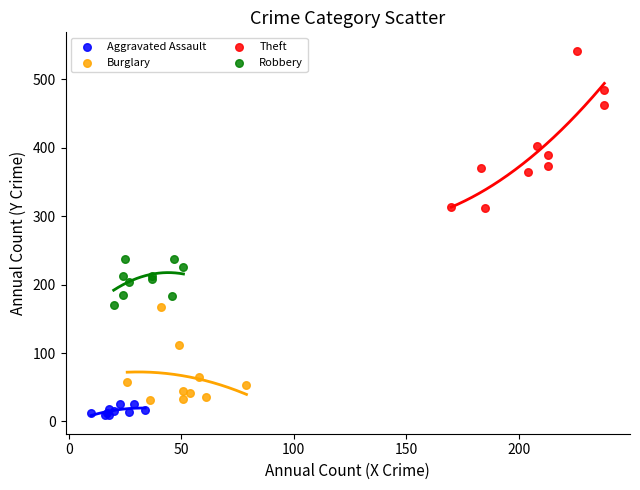

Which series has the widest spread of Y values?

Theft